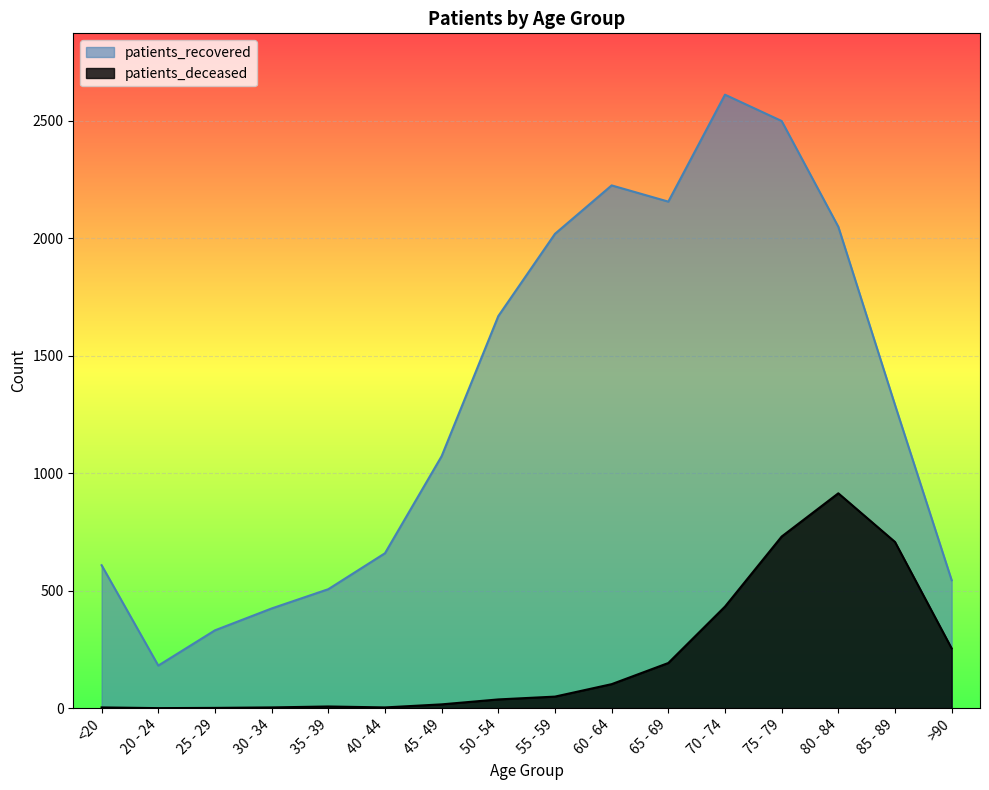

At which label is patients_deceased closest to 457?

70 - 74